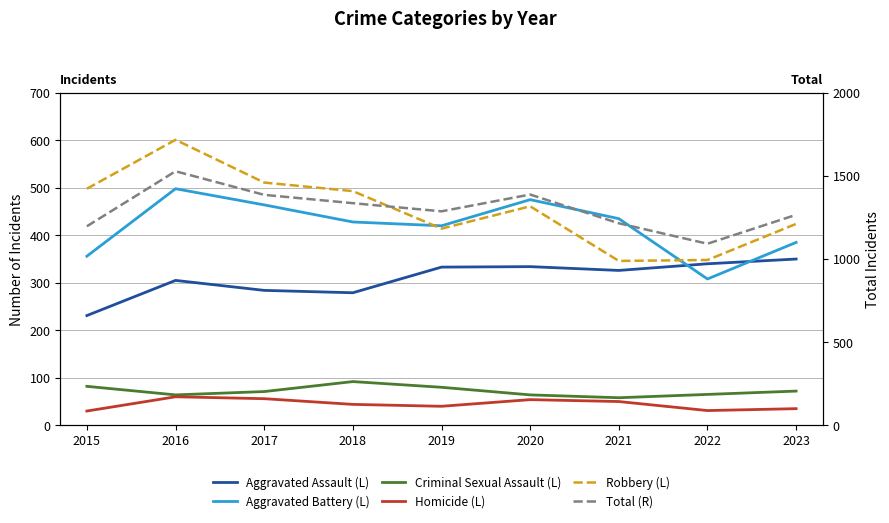

Between 2016 and 2021, which series saw the biggest shift?

Total (R)